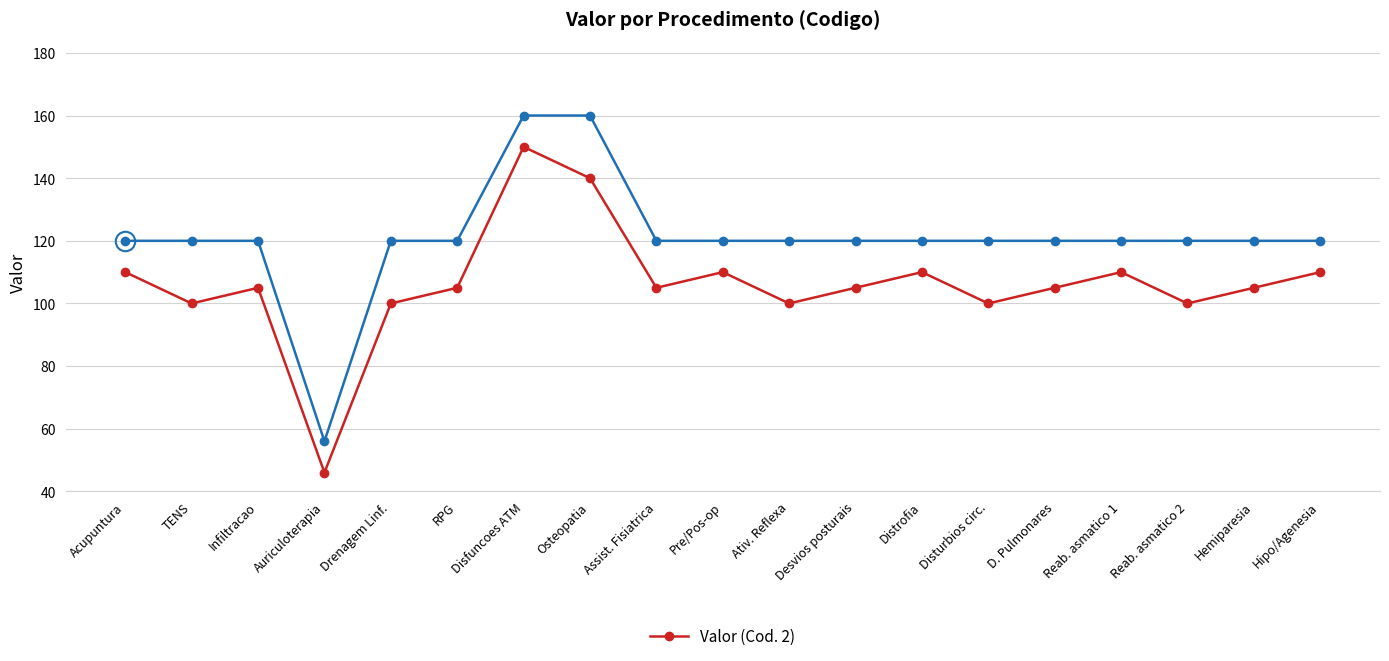

At which category is the sum across all series the highest?

Disfuncoes ATM